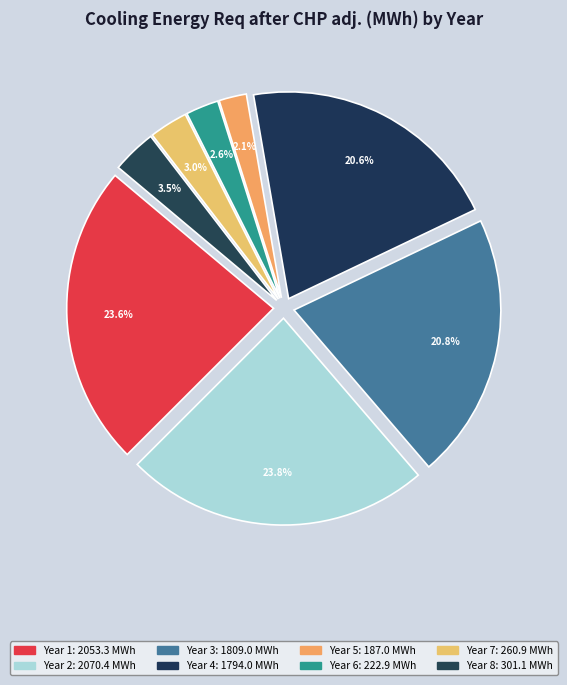

Count the number of slices in the pie.

8